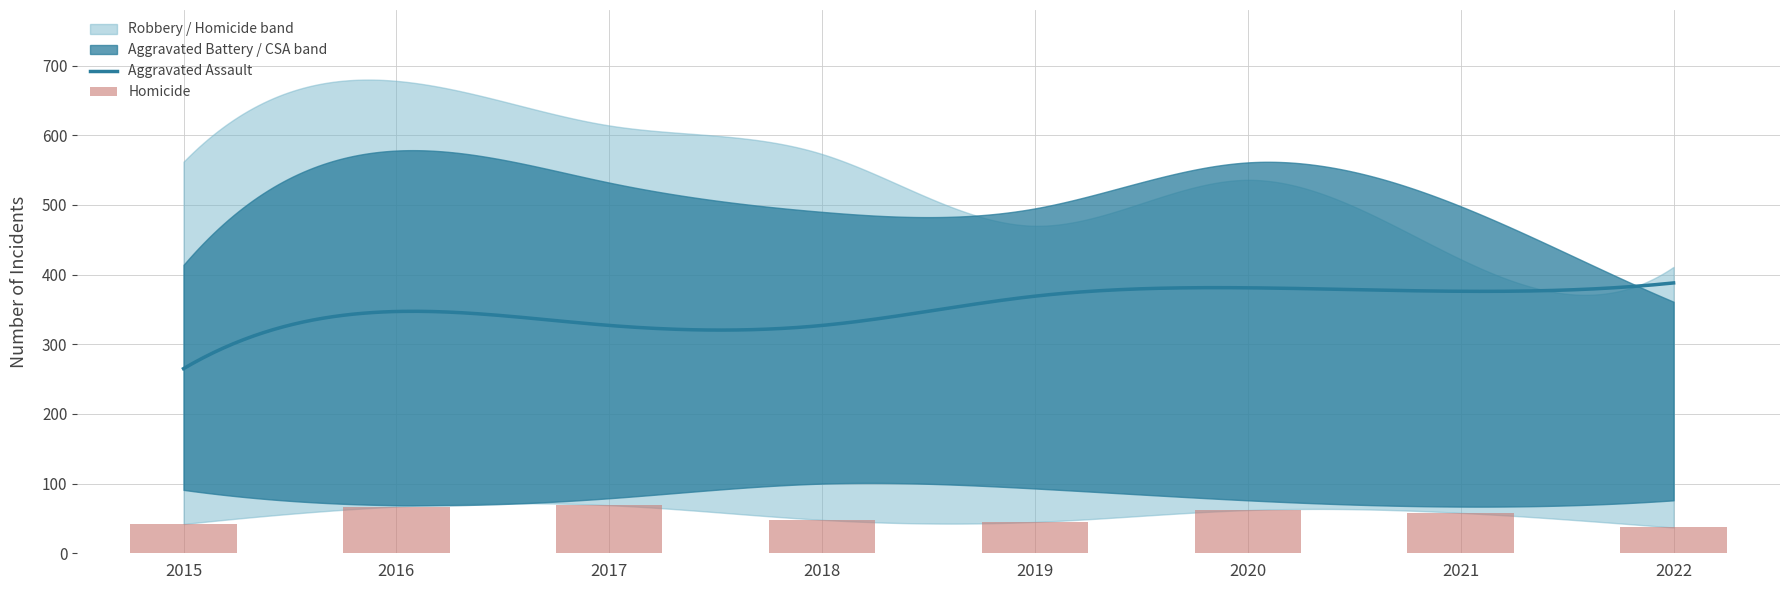

What is the value of the Robbery bar at the 4th from the left?

573